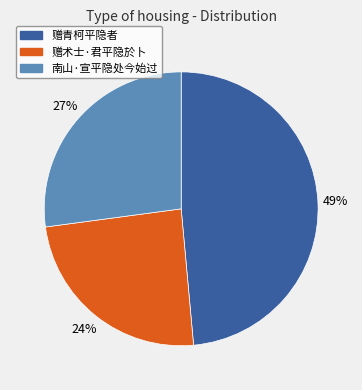

The 赠术士·君平隐於卜 slice represents 19% of the pie. True or false?

False